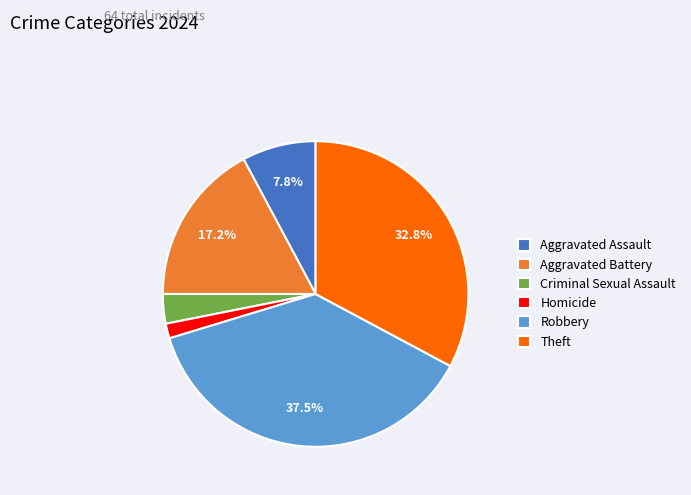

To the nearest percent, what is the average slice percentage?

17%